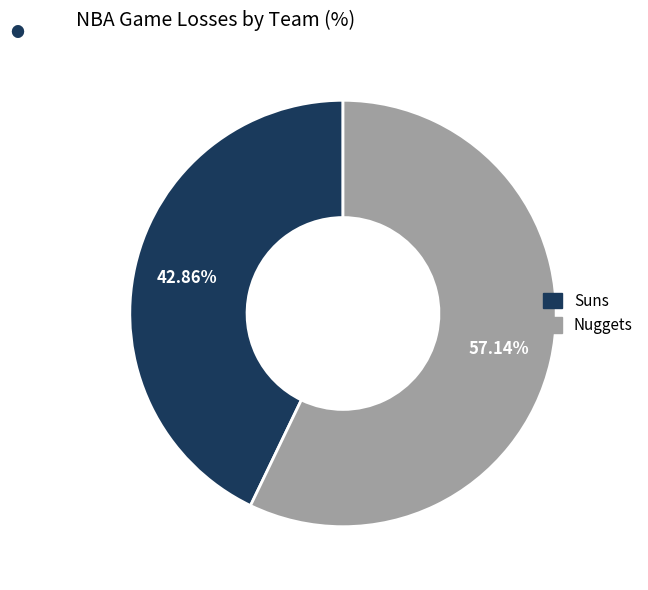

To the nearest percent, what is the difference between the largest and smallest slice percentages?

14%